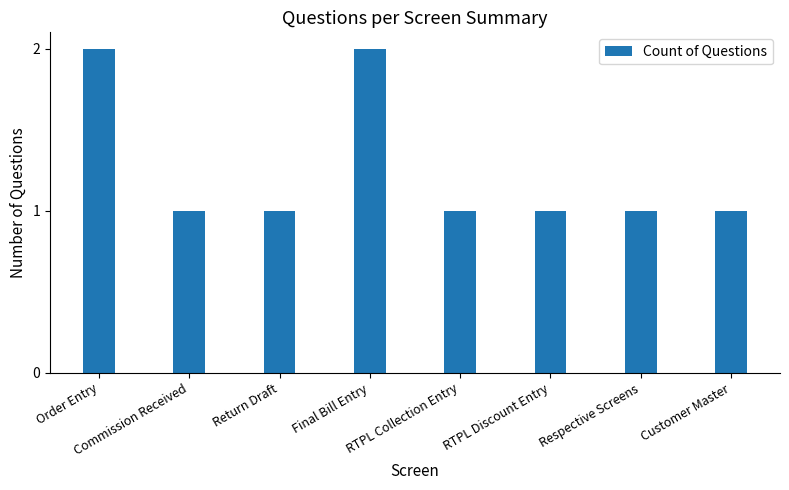

What is the difference between the maximum and second lowest values?

1